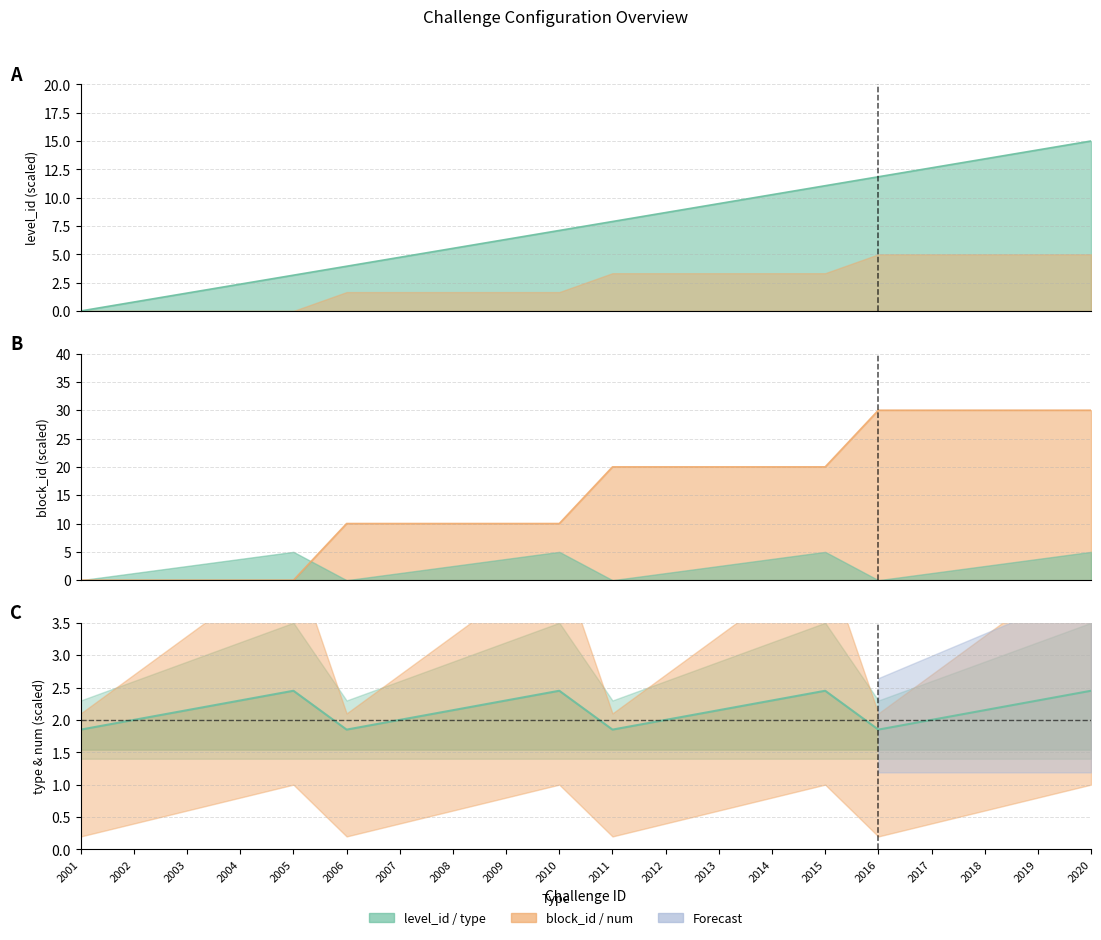

The block_id series shows 8.2 at 2017. True or false?

False